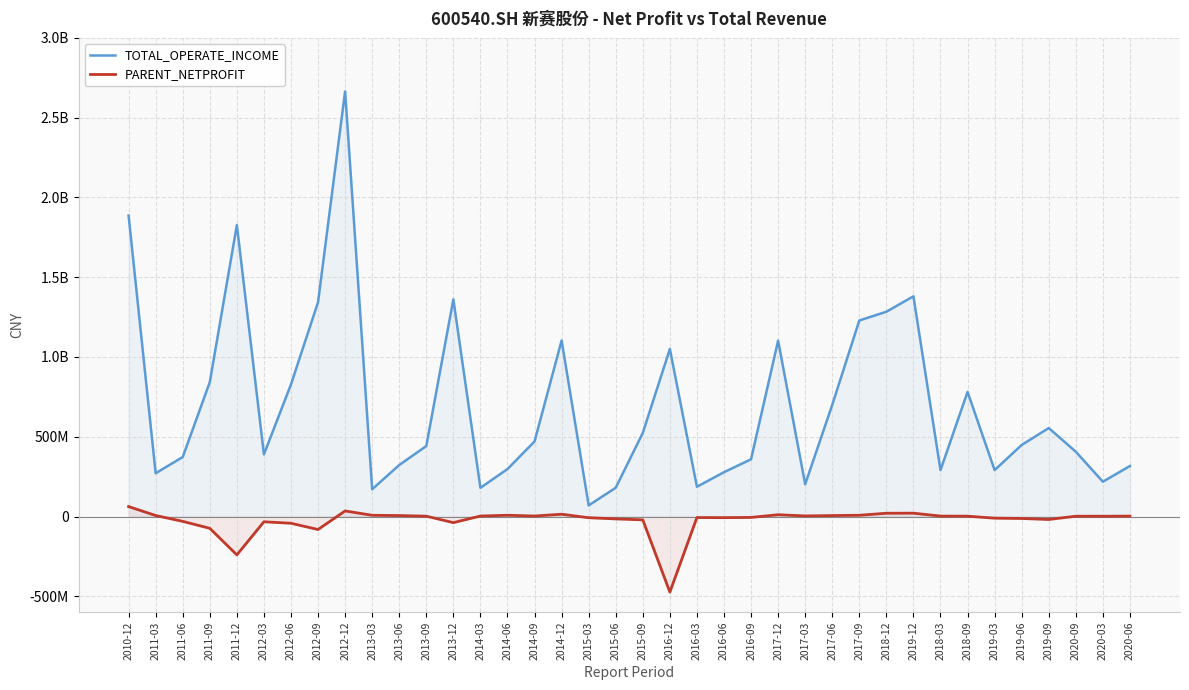

Where is PARENT_NETPROFIT nearest to the value -205778247?

2011-12